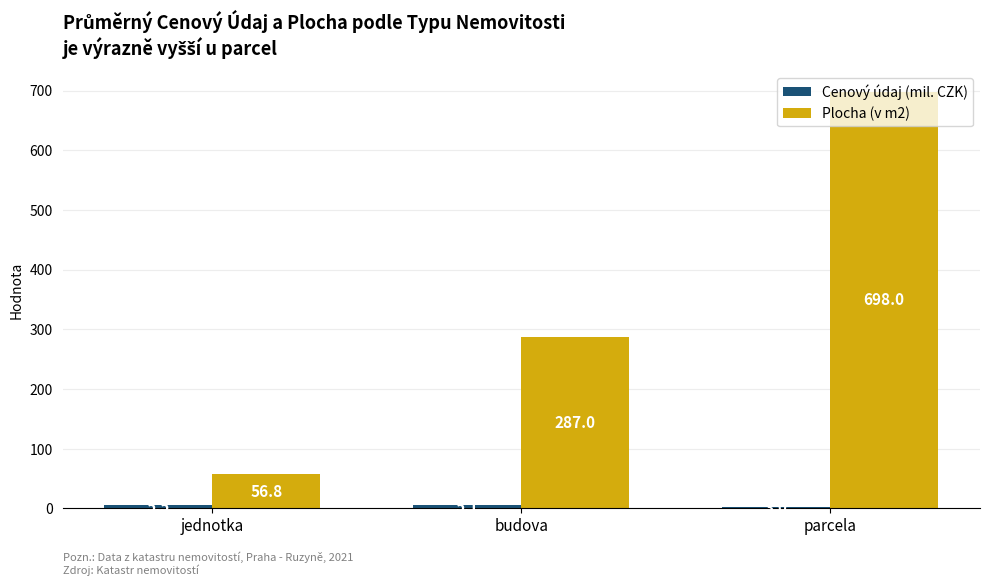

What is the total value across all series at budova?

292.1